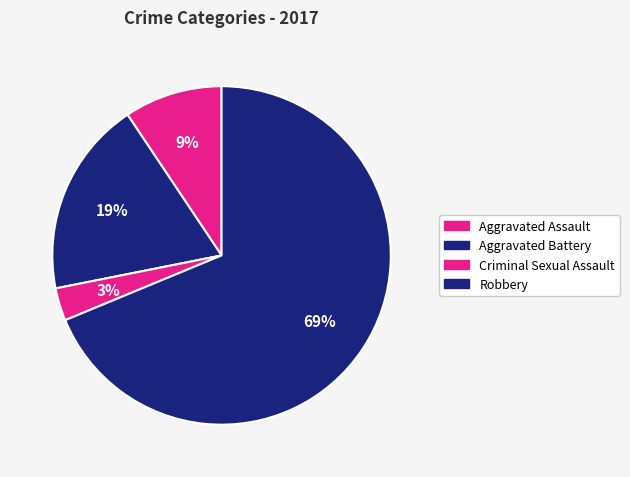

How many segments does this pie chart have?

4